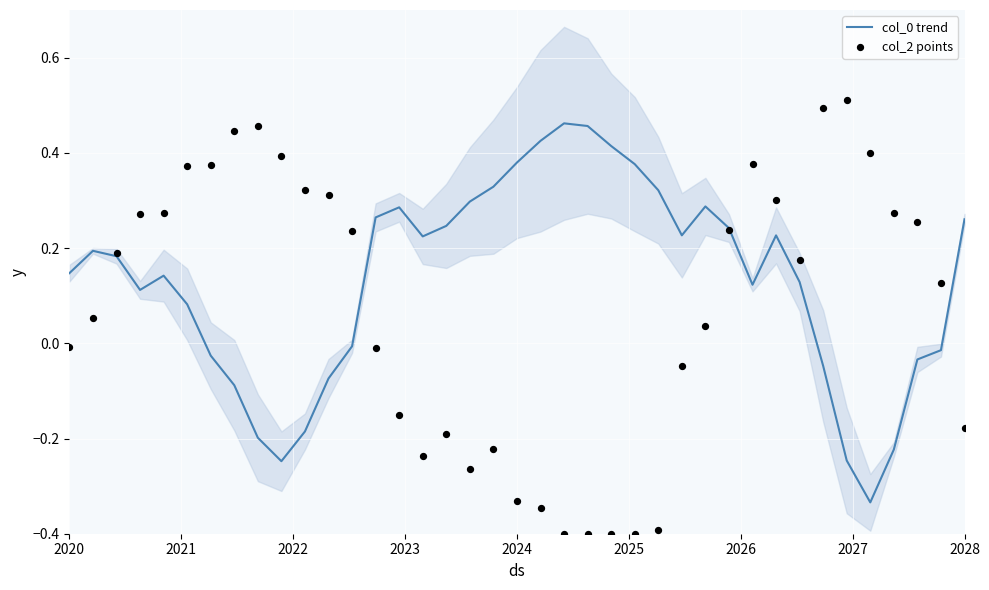

Which series has the largest total across all categories?

col_0 trend